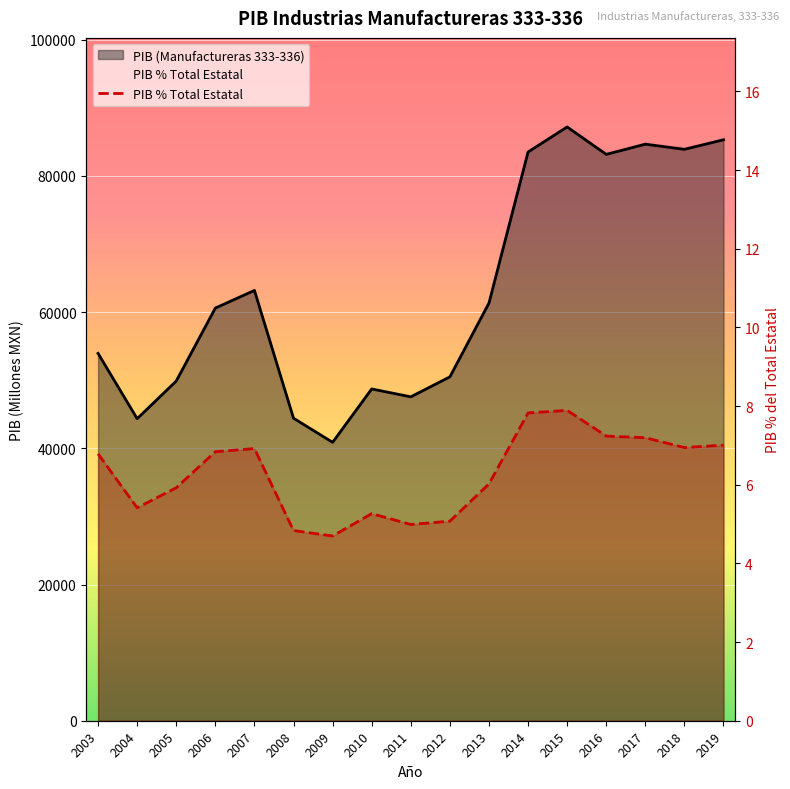

Where is PIB % Total Estatal nearest to the value 6?

2013